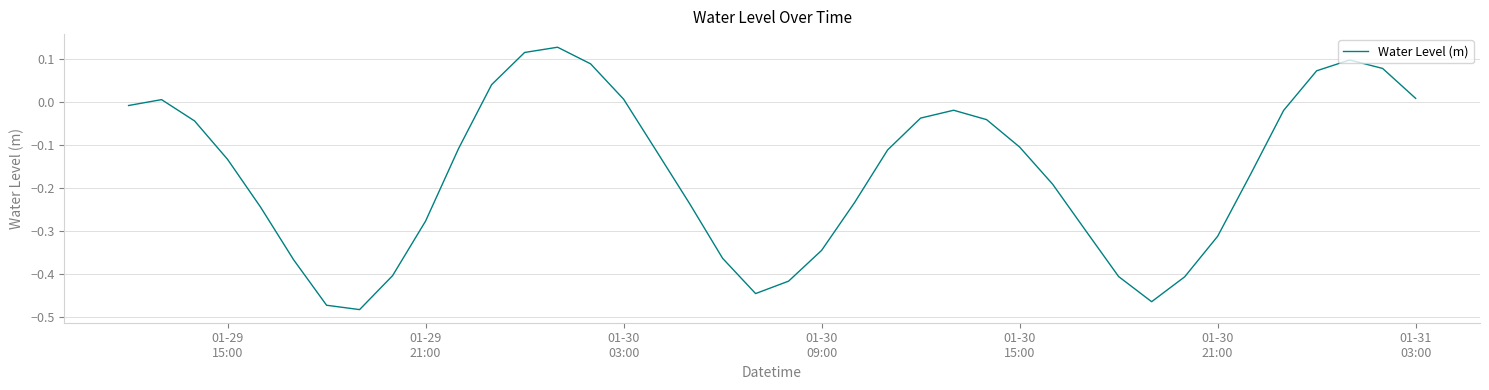

What is the sum of all values?

-6.6